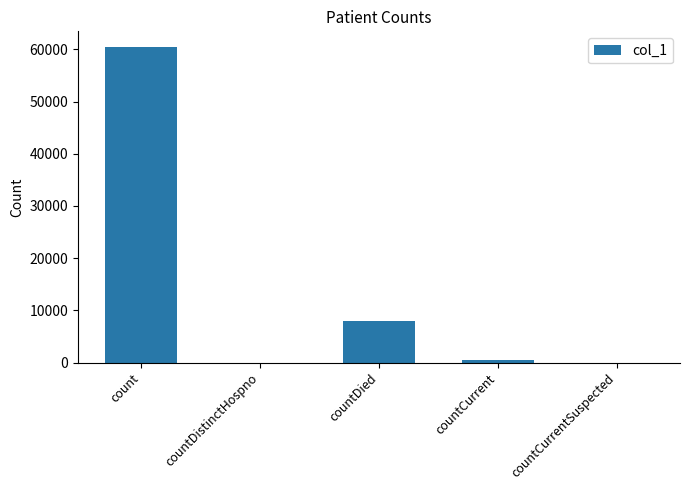

The value at count is 93527. True or false?

False